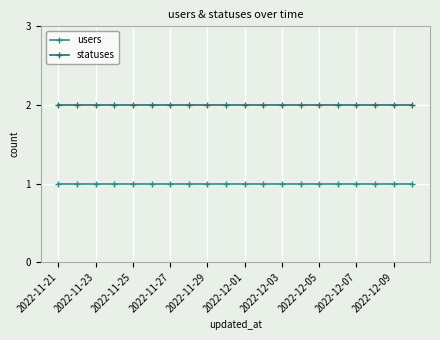

True or false: users and statuses intersect in this chart.

False